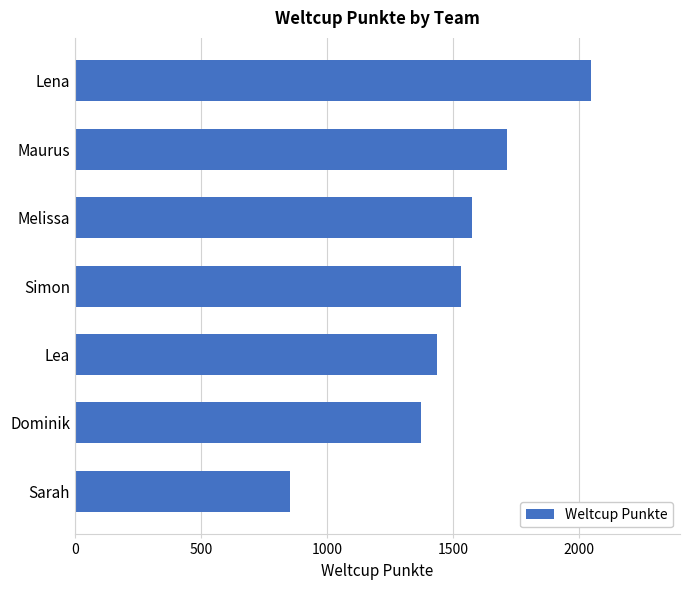

Reading bottom to top, what are all the values shown in this chart?

855	1374	1436	1532	1577	1713	2046